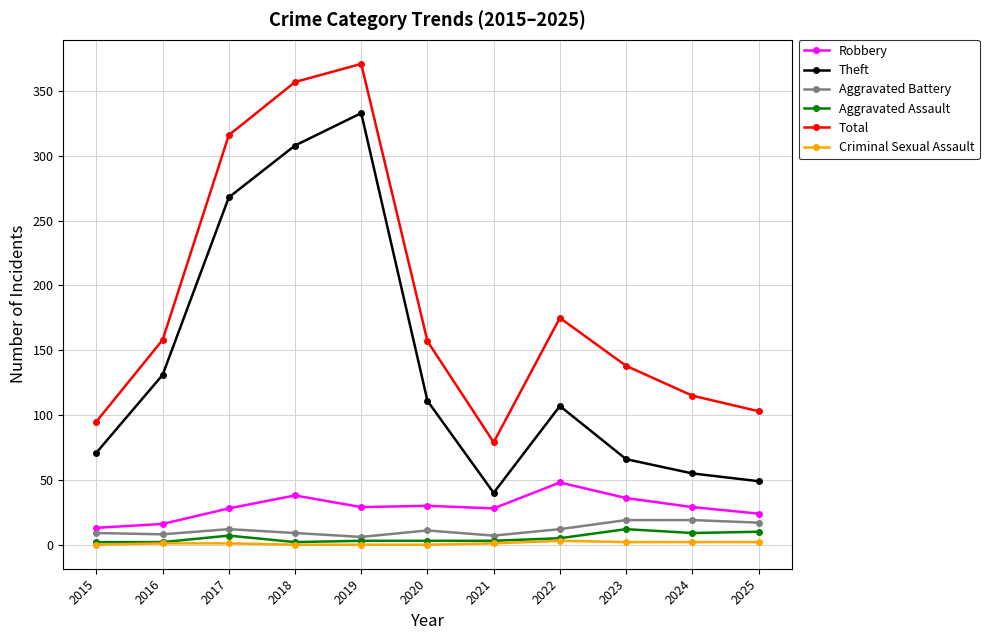

What is the approximate value of Criminal Sexual Assault at 2021?

1